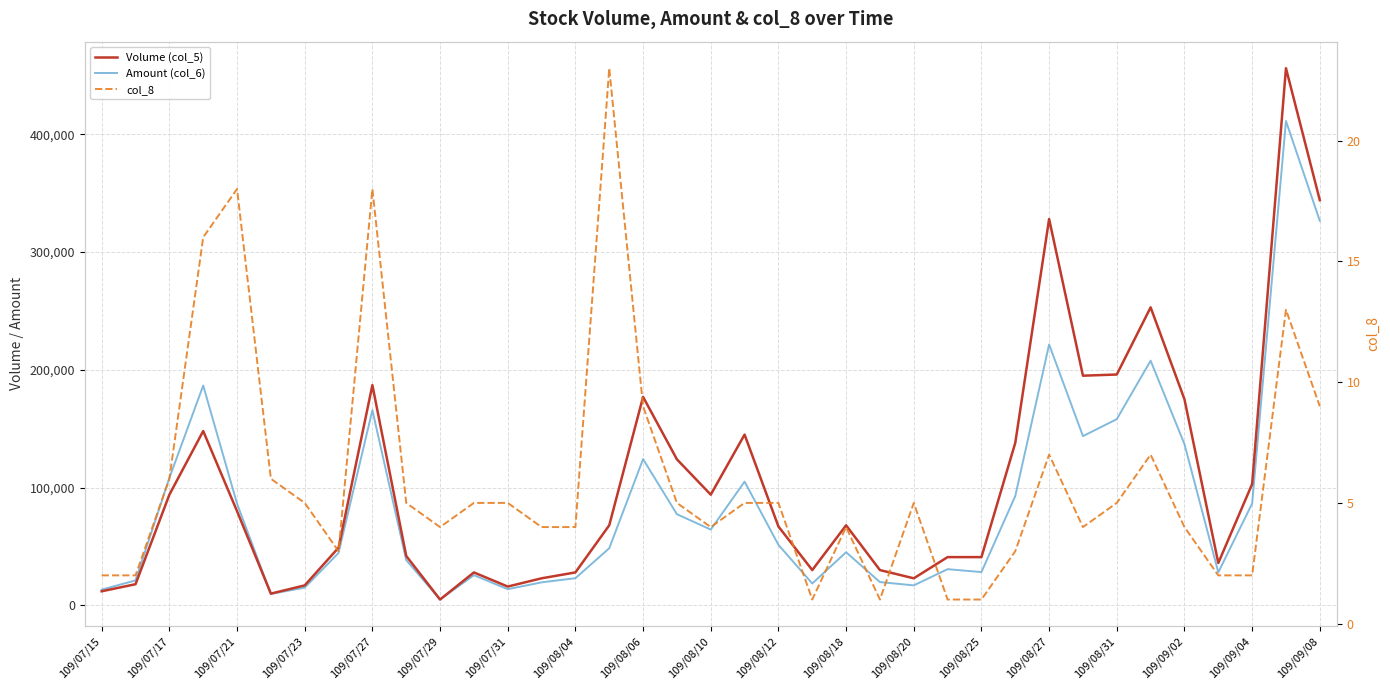

Between 109/08/06 and 109/07/31, which is larger?

109/08/06